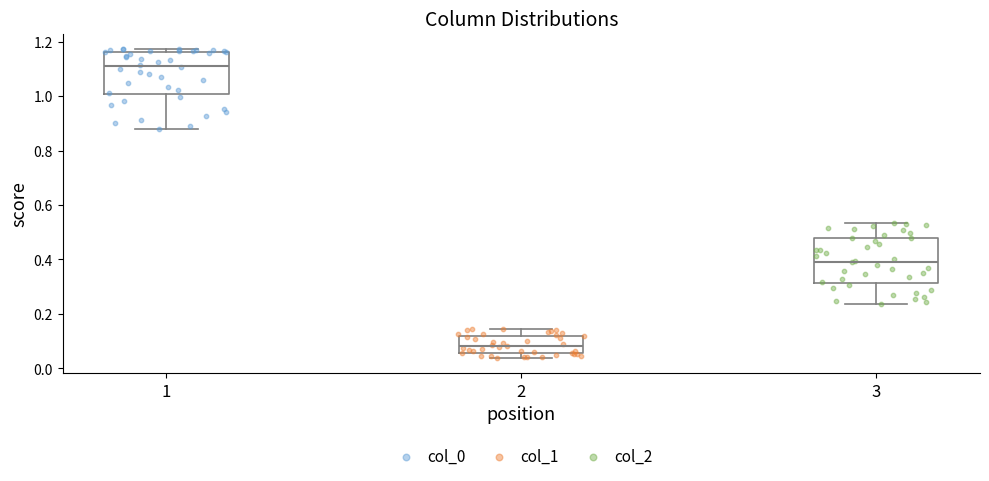

Where does the upper whisker of the box at x = 2 end on the y-axis? The values are not printed on the chart, so give them approximately, as read against the axis.

0.14